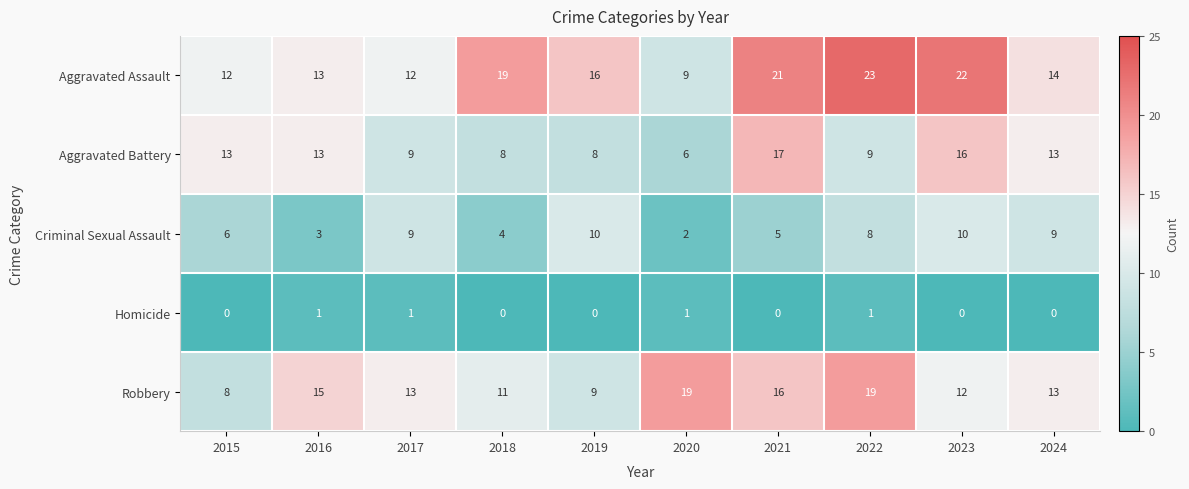

What is the difference between the maximum and second lowest values in the Criminal Sexual Assault series?

7